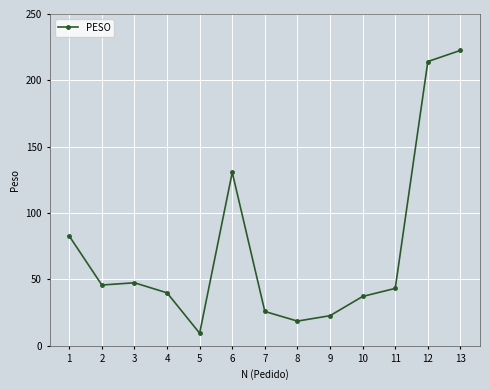

Which category has the lowest value across all series?

5